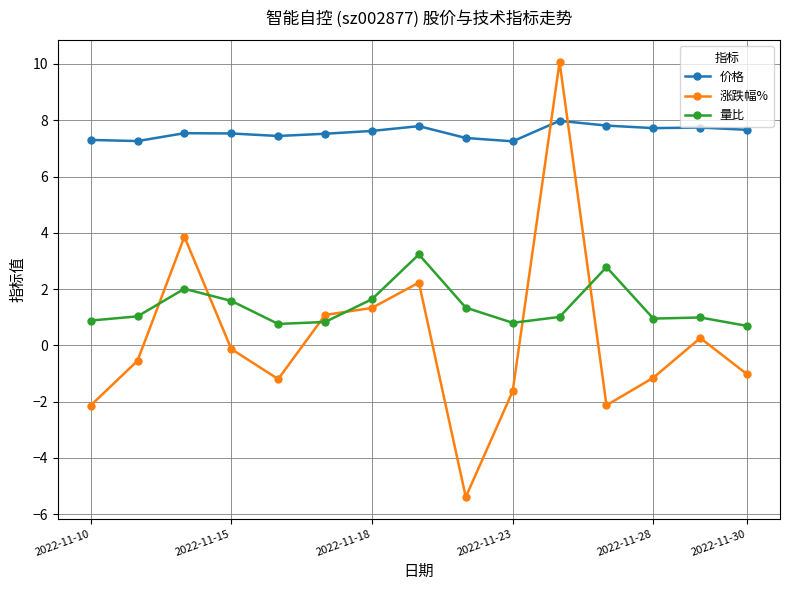

What is the greatest value displayed?

10.1